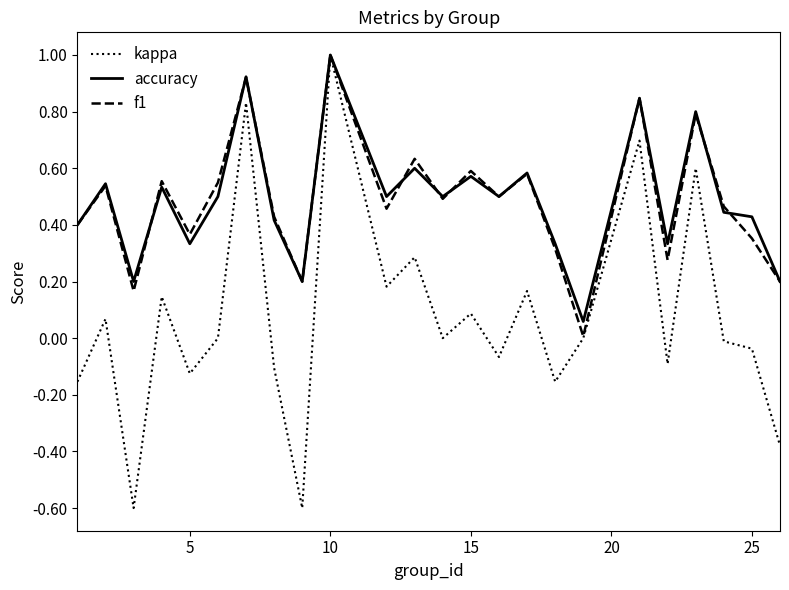

Which series has the widest spread of values?

kappa